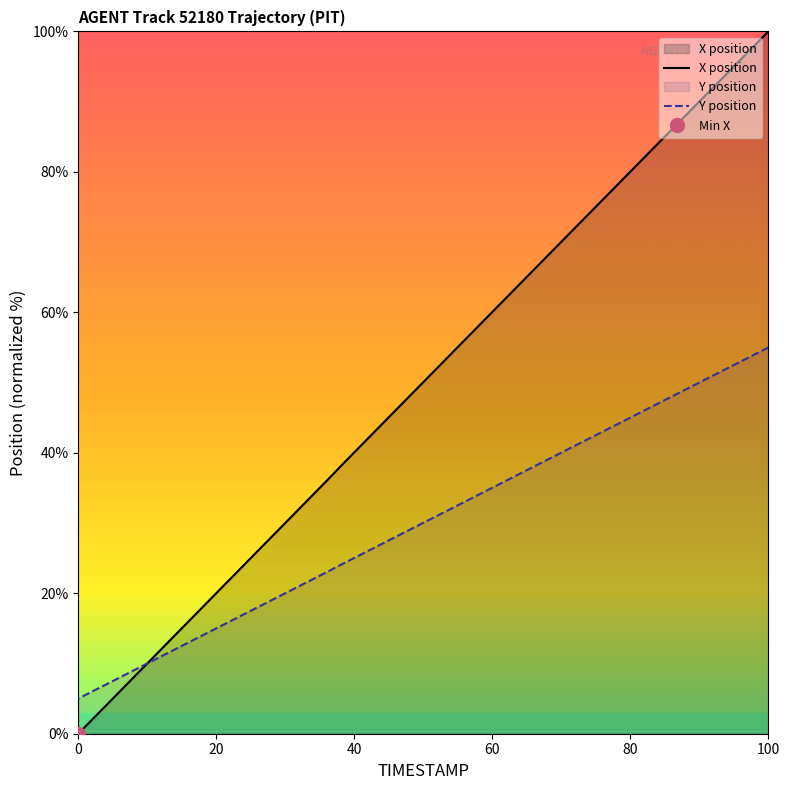

How many times do X position and Y position cross each other?

1